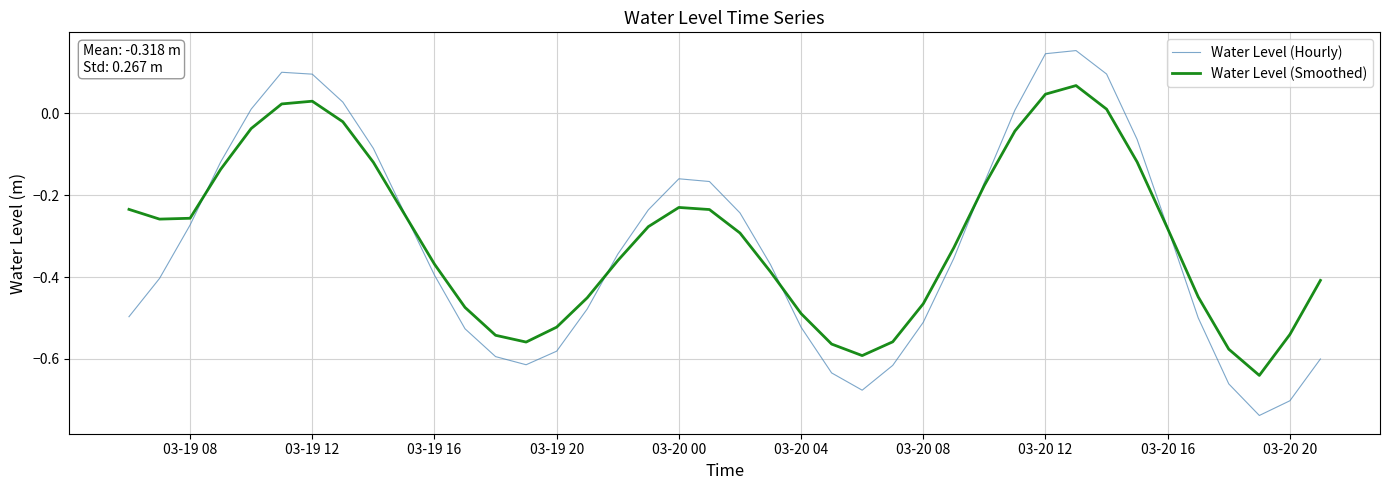

Is this an area chart (filled region under the line)?

No